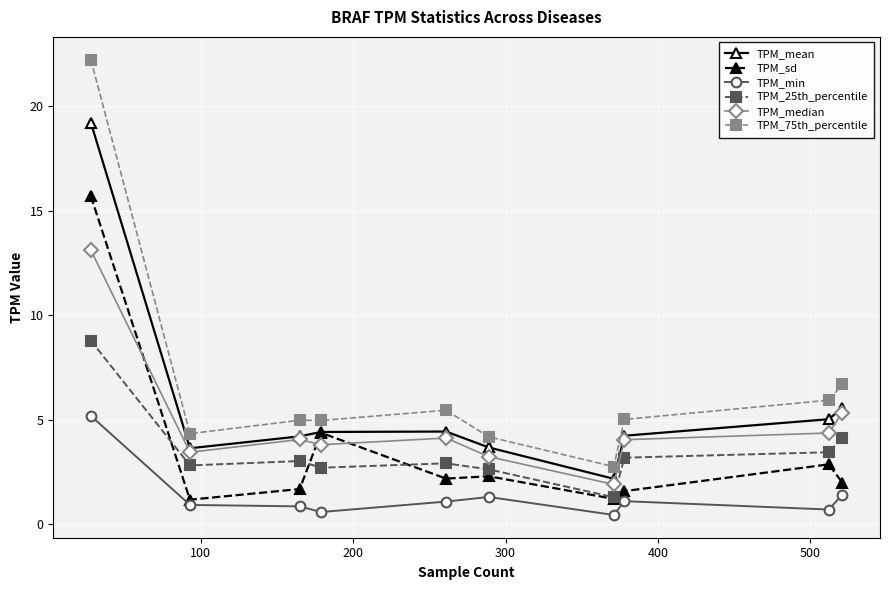

What is the difference between the maximum and minimum values in the TPM_median series?

11.2